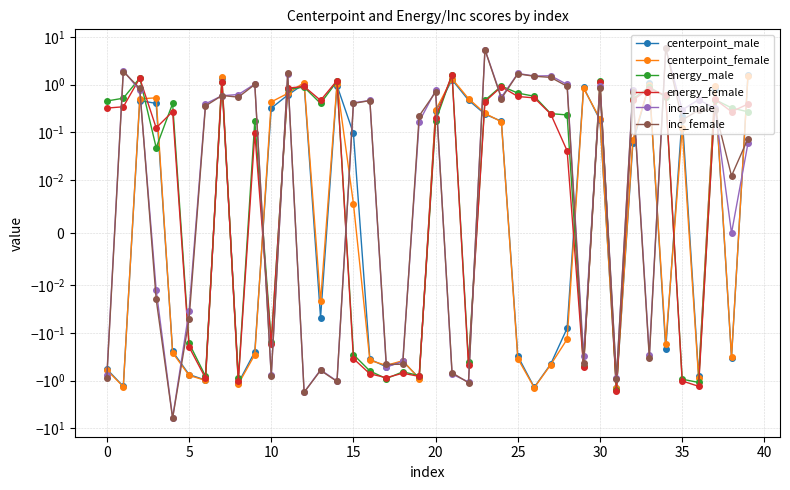

How many times do inc_male and centerpoint_female cross each other?

20